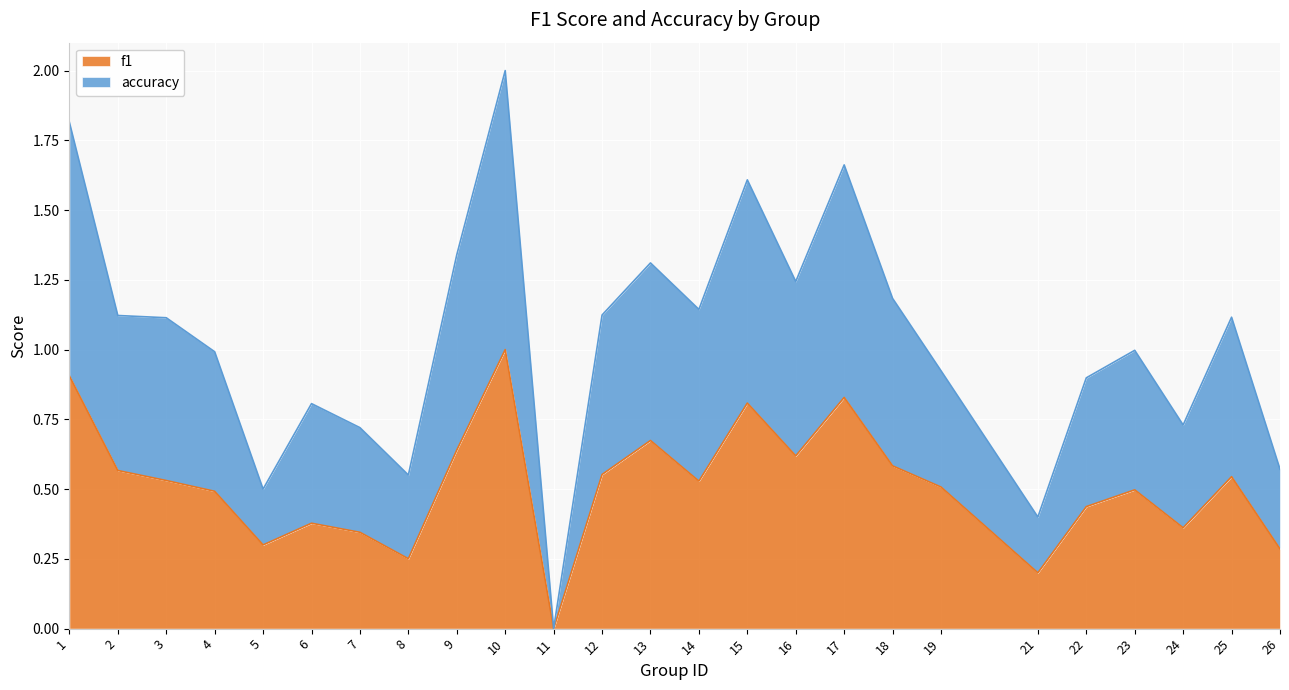

True or false: accuracy and f1 intersect in this chart.

False